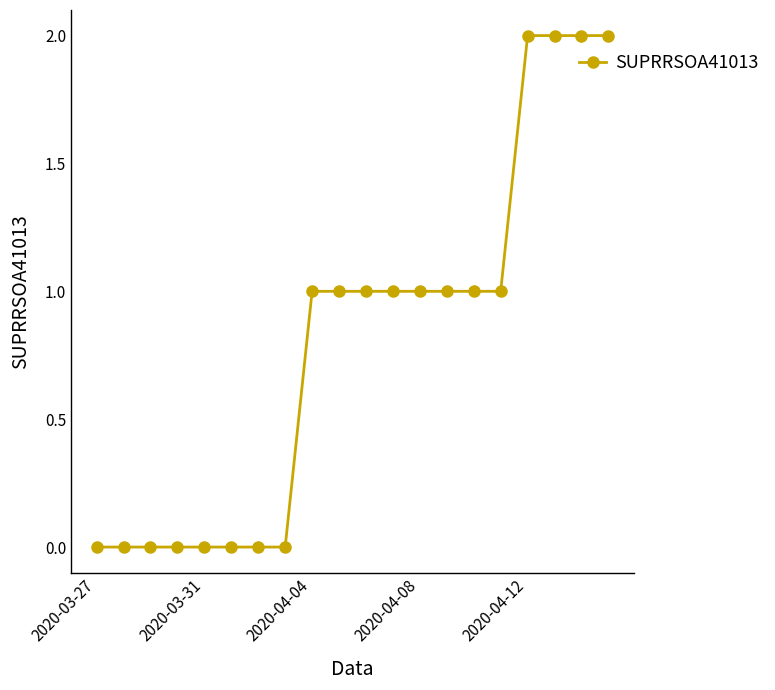

How many data points are less than 1?

8